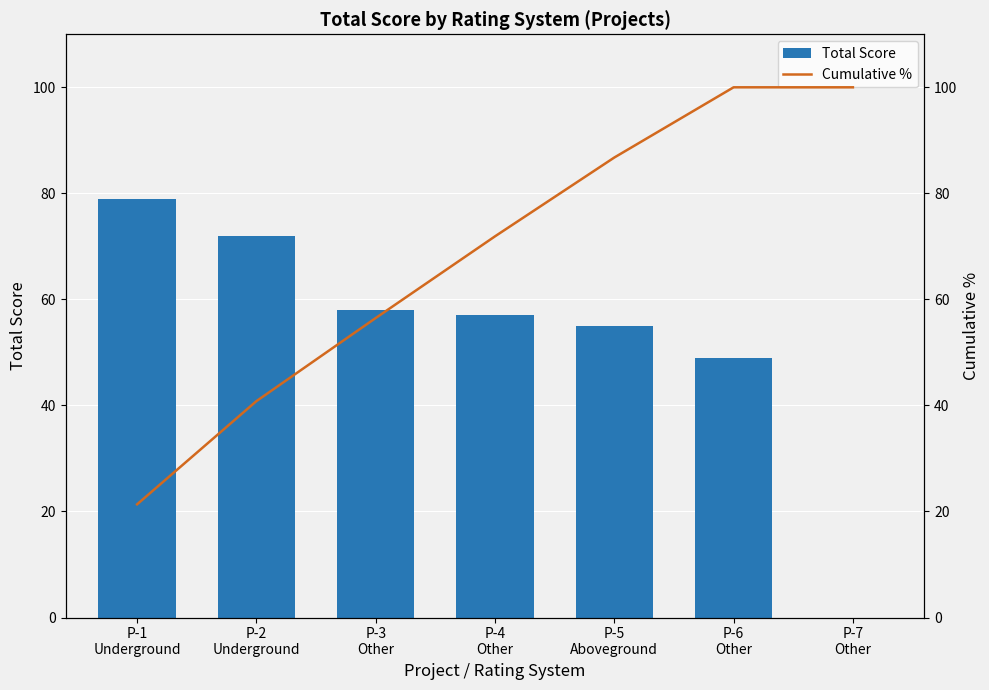

What is the difference between the Total Score values at P-2
Underground and P-5
Aboveground?

17